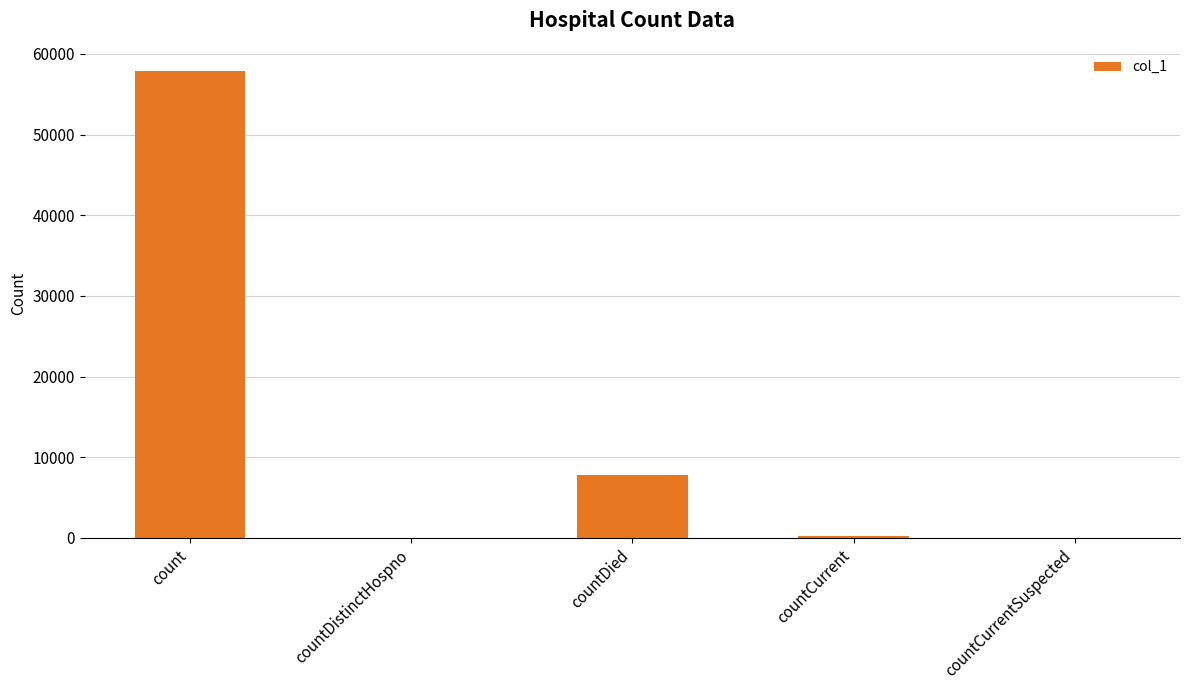

Reading left to right, list all the values displayed in this chart.

count=57869	countDistinctHospno=0	countDied=7789	countCurrent=295	countCurrentSuspected=0